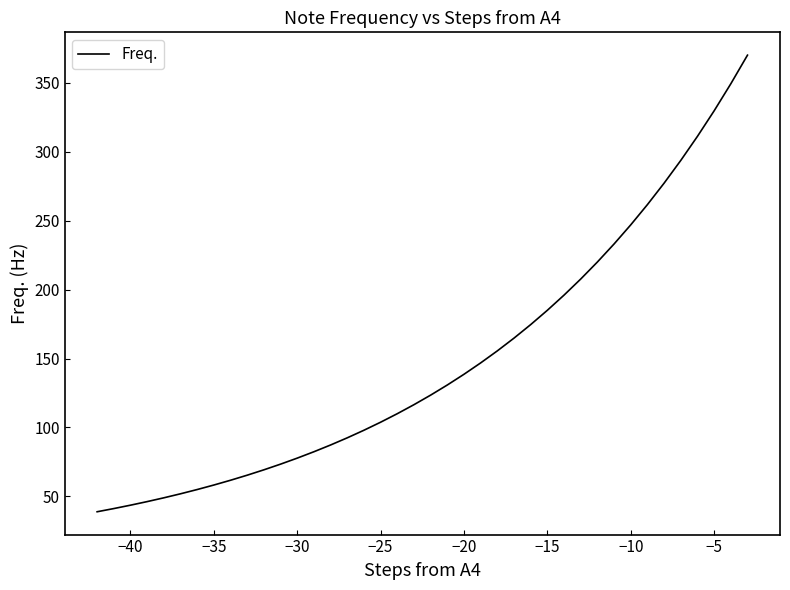

What is the maximum value shown in the chart?

370.0